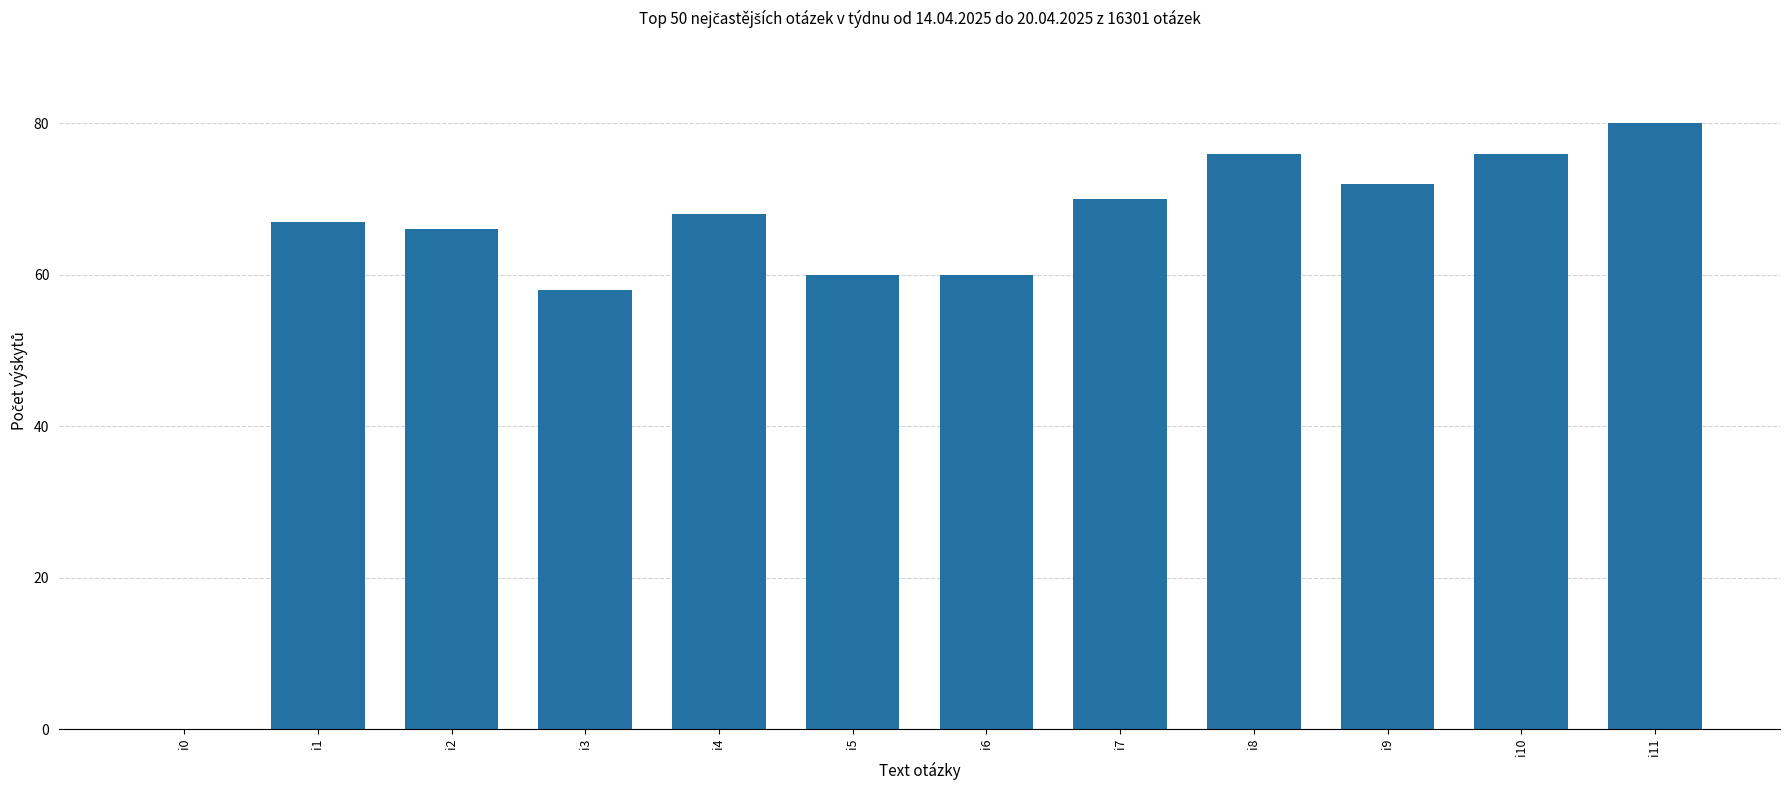

True or false: the data shows 88 at i2.

False